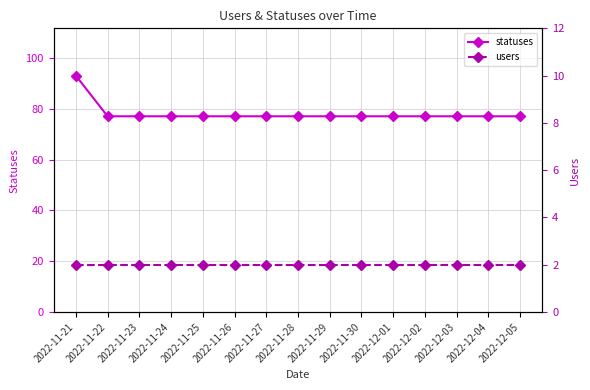

At which label is statuses closest to 85?

2022-11-21